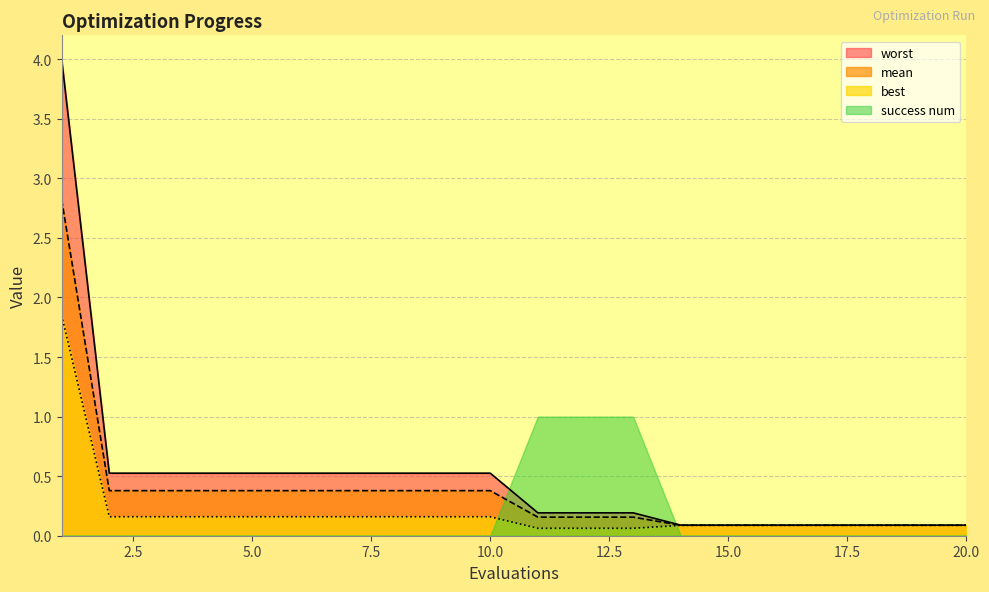

Which series has the widest spread of values?

worst